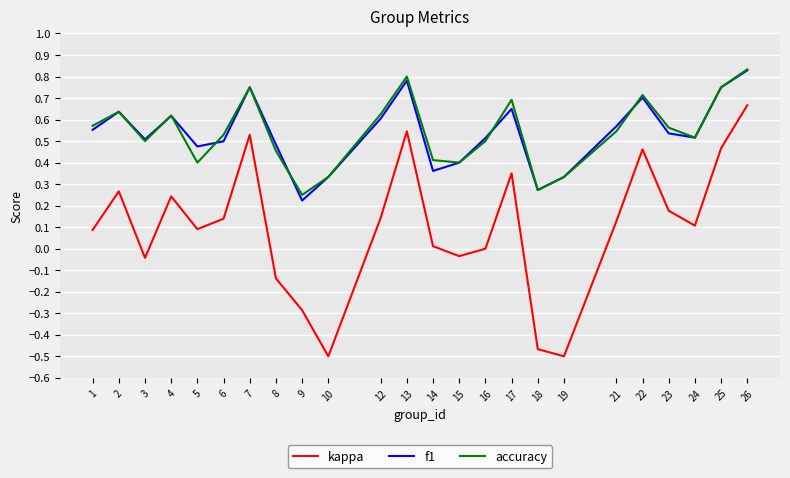

Is the value of kappa at 26 greater than the value of accuracy at 4?

Yes